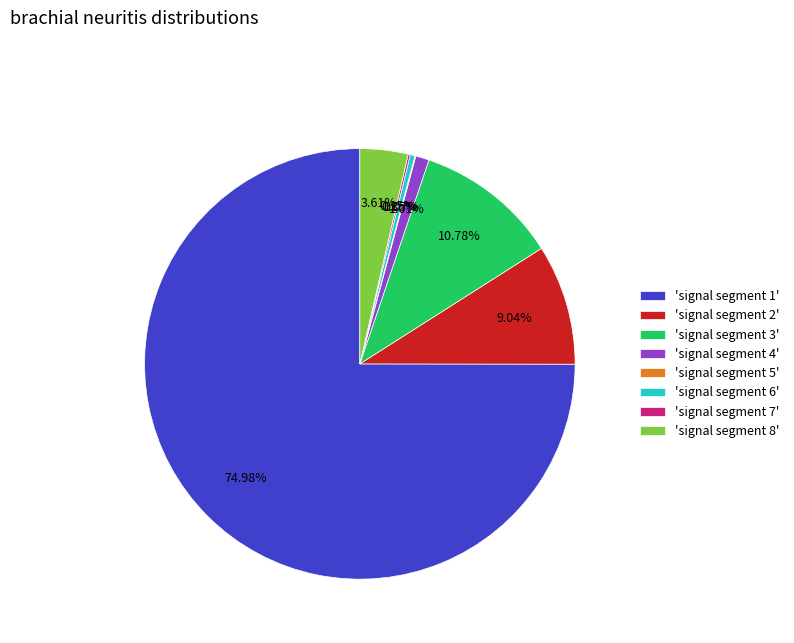

Between 'signal segment 3' and 'signal segment 2', which is larger?

'signal segment 3'